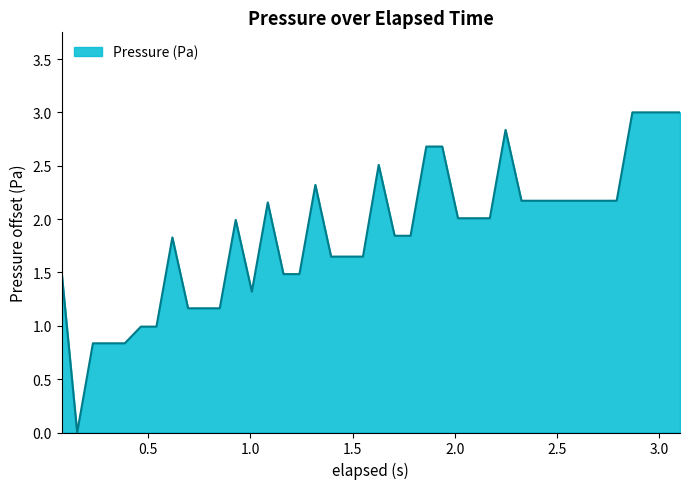

What is the greatest value displayed?

3.0